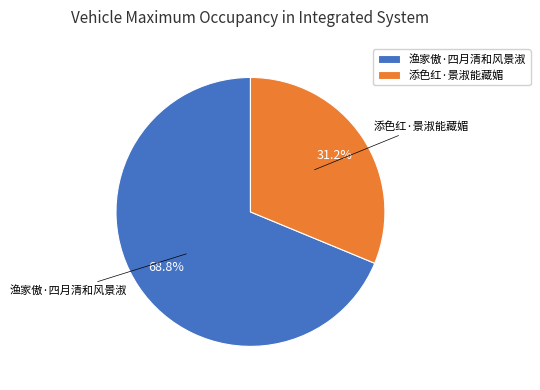

What percentage do 添色红·景淑能藏媚 and 渔家傲·四月清和风景淑 together represent?

100.0%